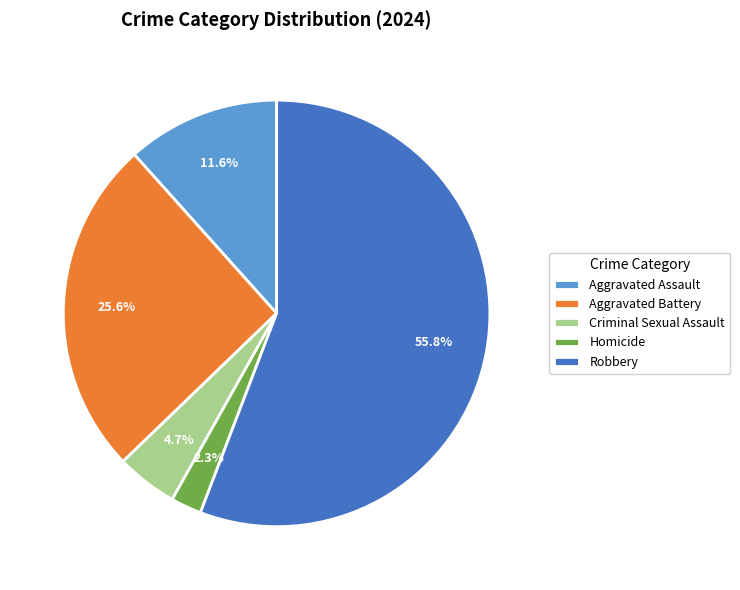

To the nearest percent, what is the average slice percentage?

20%